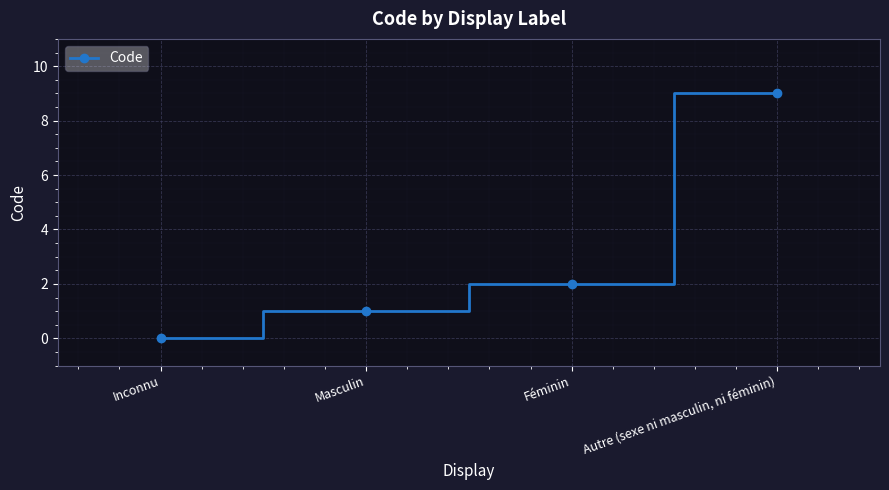

Is it true that the value at Inconnu is 6?

False